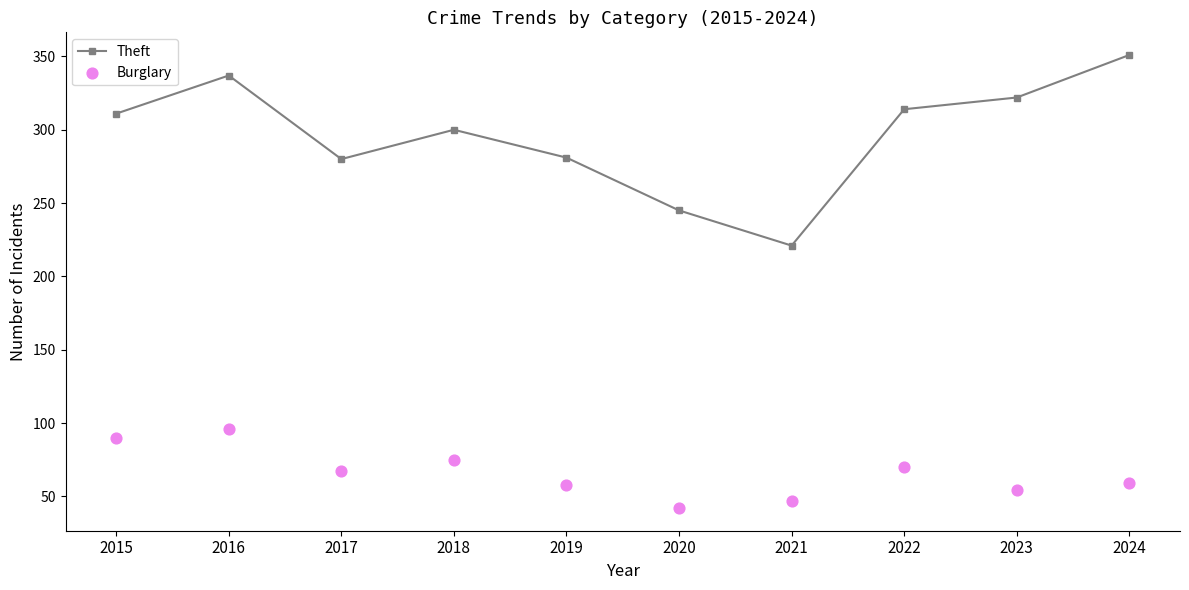

What is the total value across all series at 2021?

268